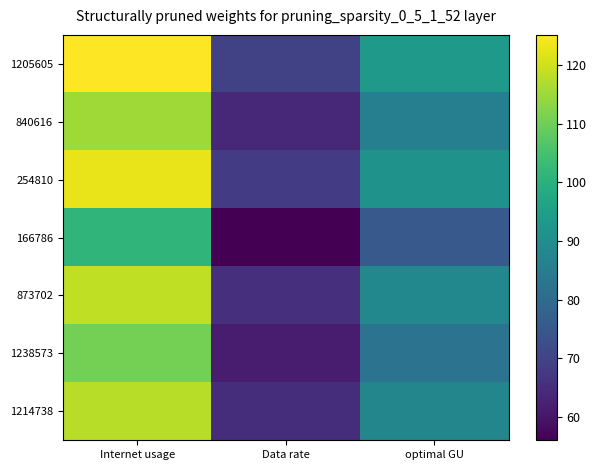

At which category does the chart reach its minimum across all series?

Data rate